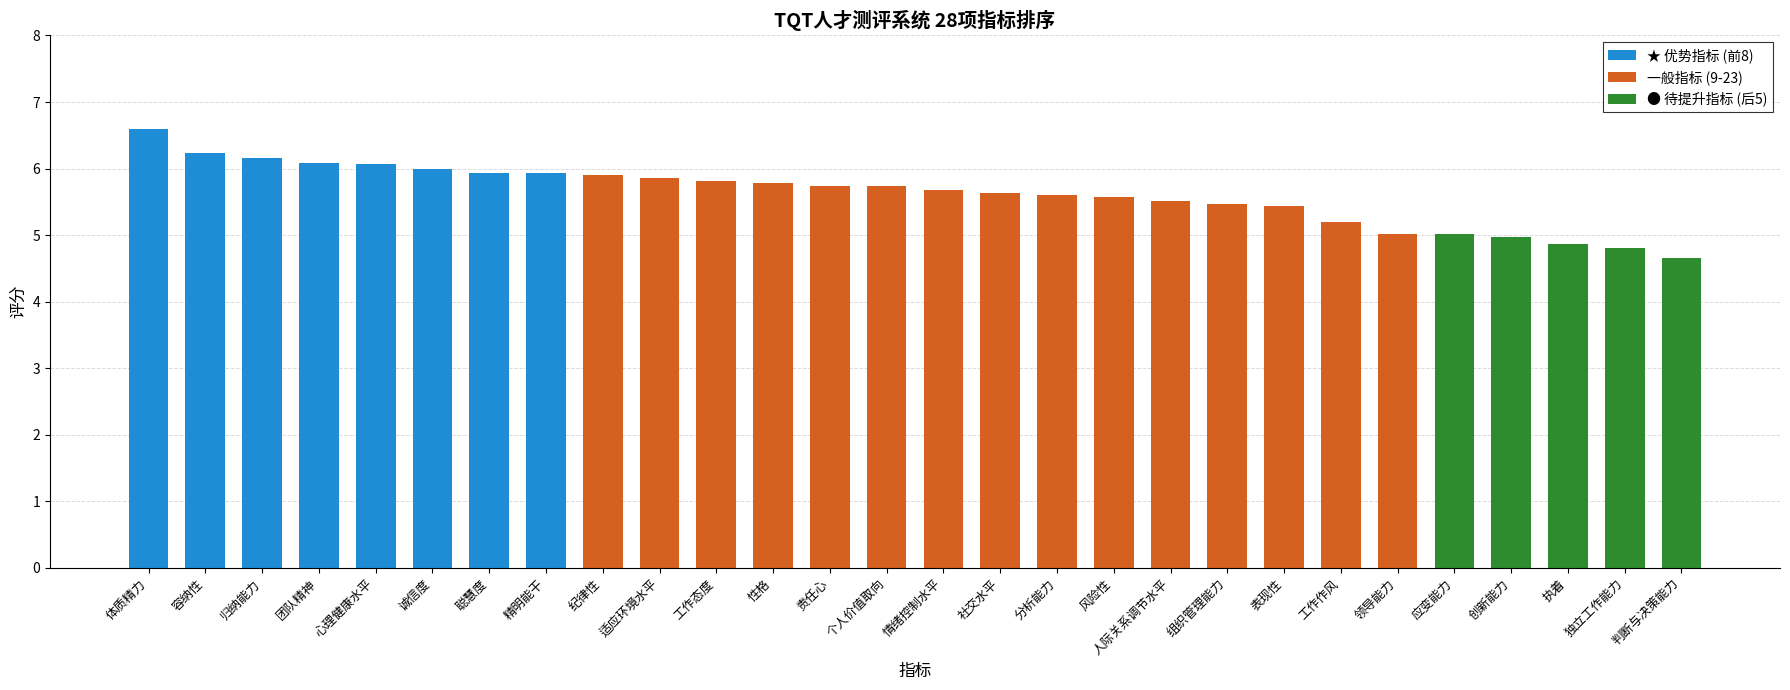

Which label corresponds to the largest value in the chart?

体质精力